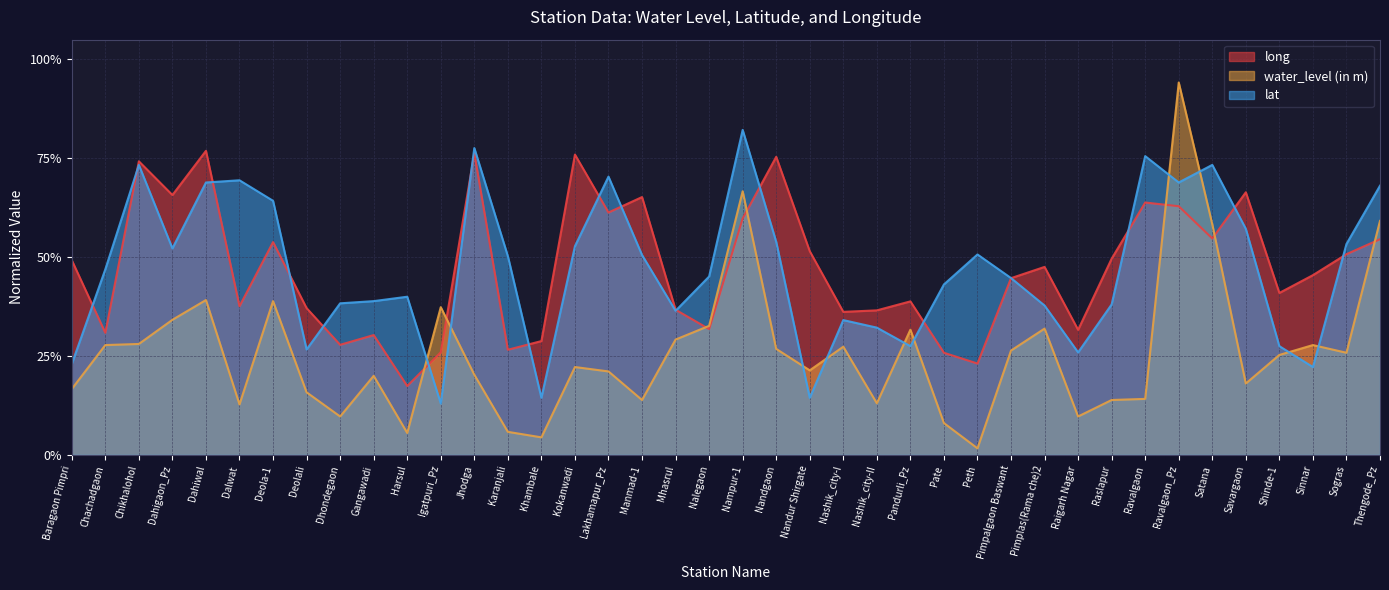

What is the difference between the maximum and minimum values in the long series?

0.6